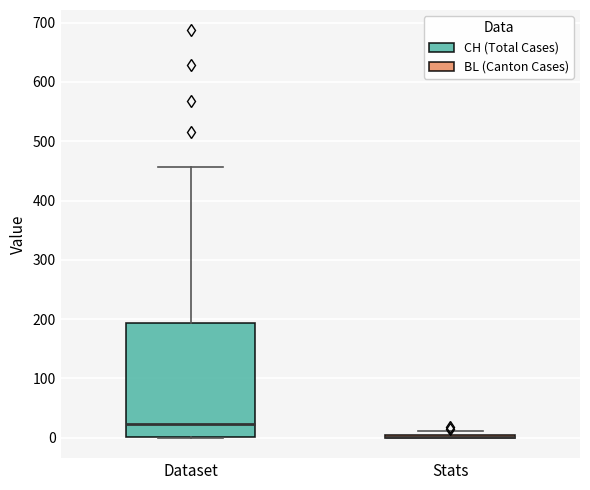

Where is the upper edge of the box for Stats on the y-axis? The values are not printed on the chart, so give them approximately, as read against the axis.

10